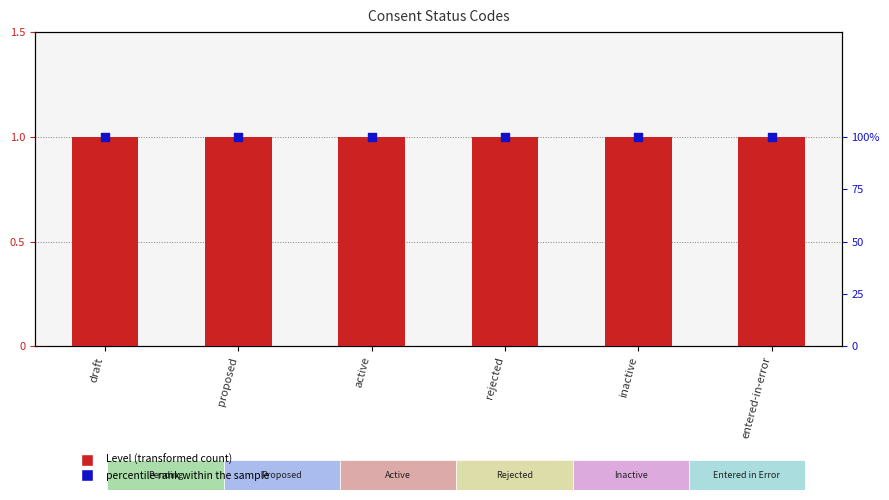

What is the total value across all series at entered-in-error?

101